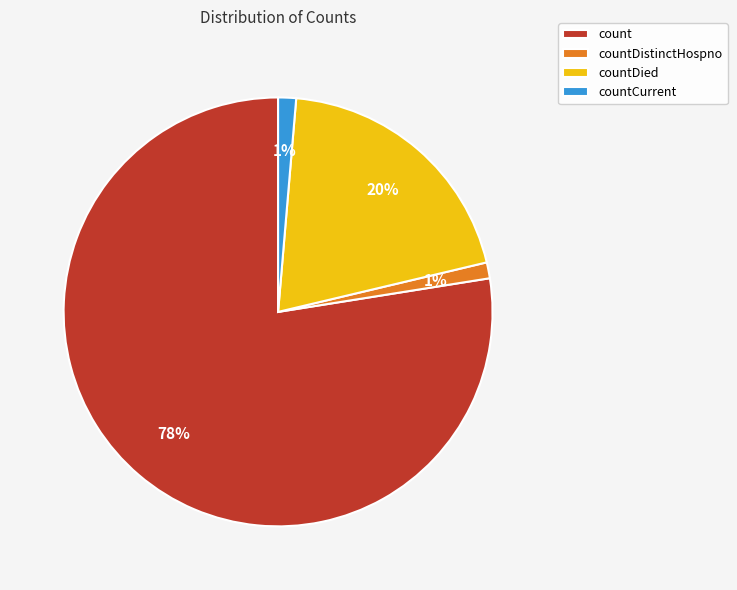

What is the largest slice in the pie chart?

count